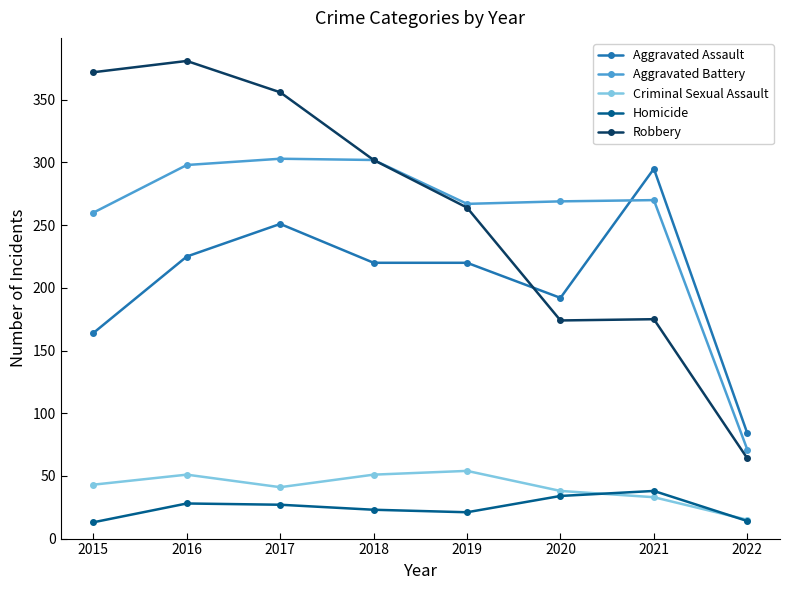

At which category does Robbery reach its first local peak?

2016